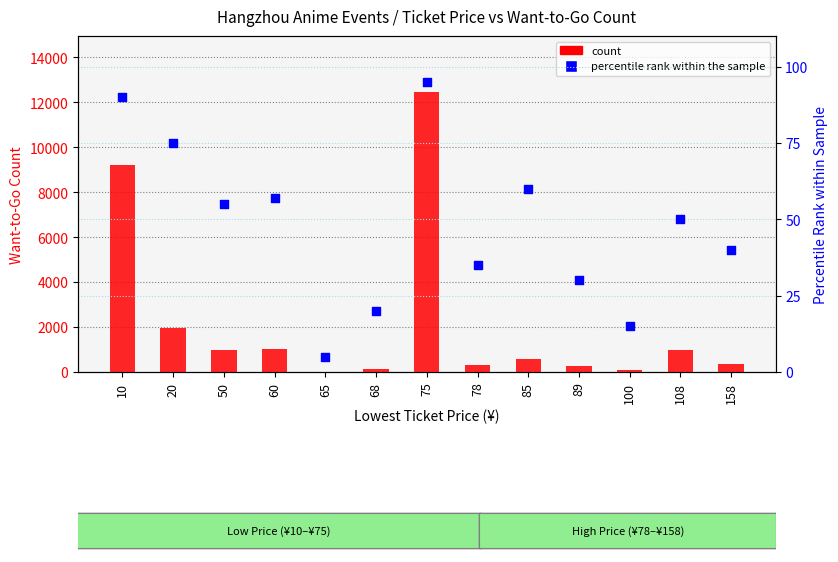

At how many categories does at least one series exceed 345?

8